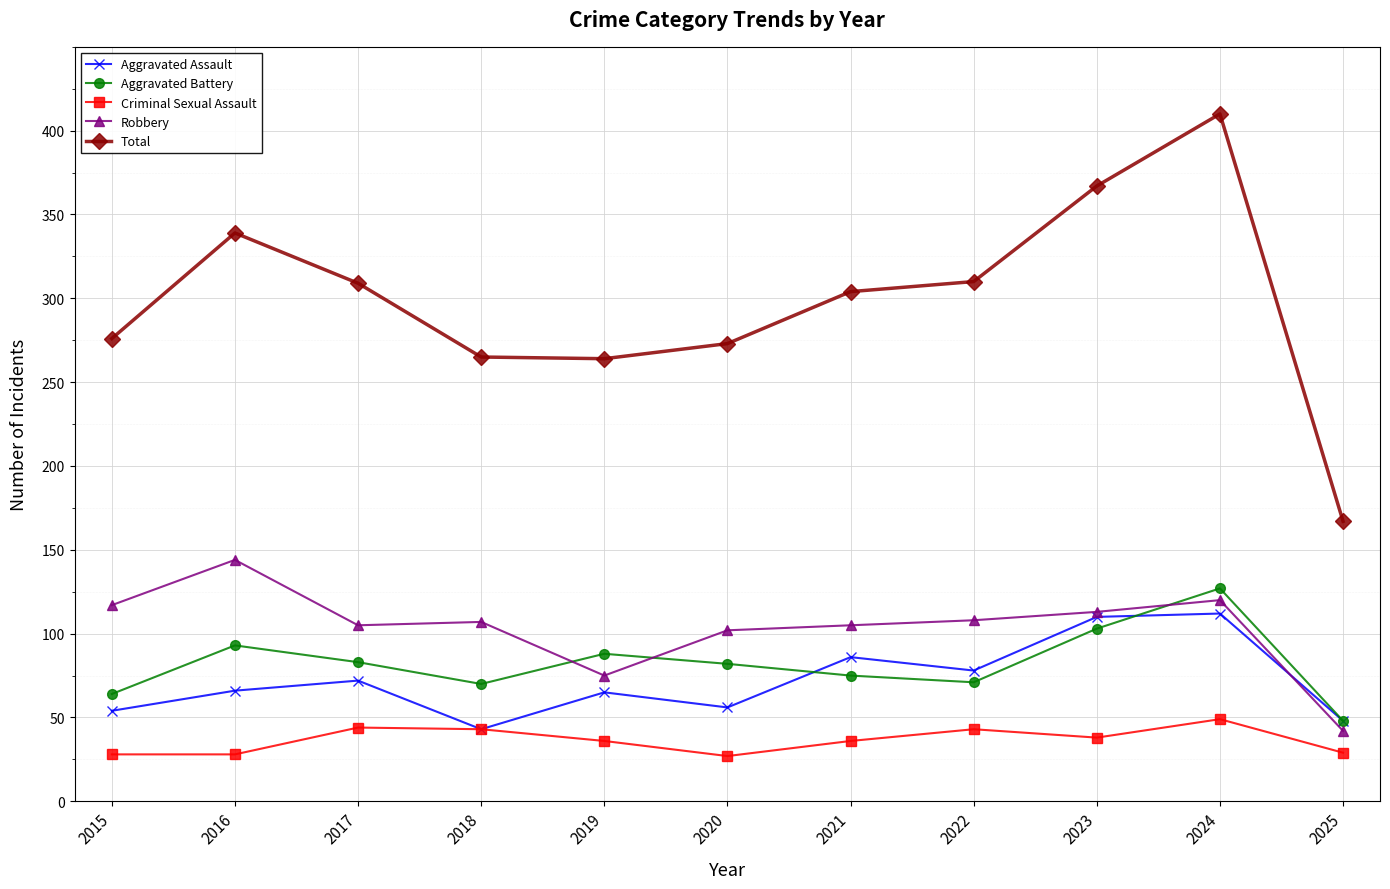

What is the value of the Criminal Sexual Assault point at the 7th from the left?

36